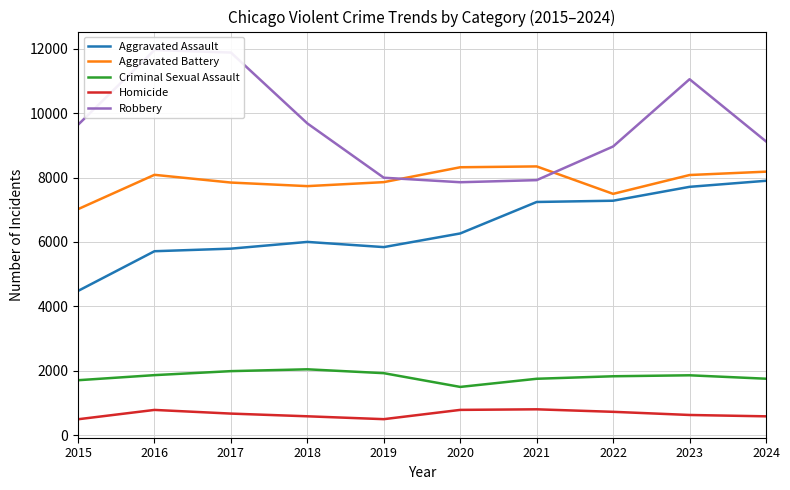

Reading left to right, list all the values displayed in this chart.

Aggravated Assault: 4480	5713	5793	6002	5841	6265	7242	7281	7712	7900
Aggravated Battery: 7019	8085	7845	7734	7858	8320	8346	7494	8079	8183
Criminal Sexual Assault: 1708	1866	1990	2047	1927	1500	1753	1831	1861	1755
Homicide: 496	786	672	588	499	787	805	727	629	587
Robbery: 9638	11960	11881	9681	7995	7855	7920	8965	11053	9123